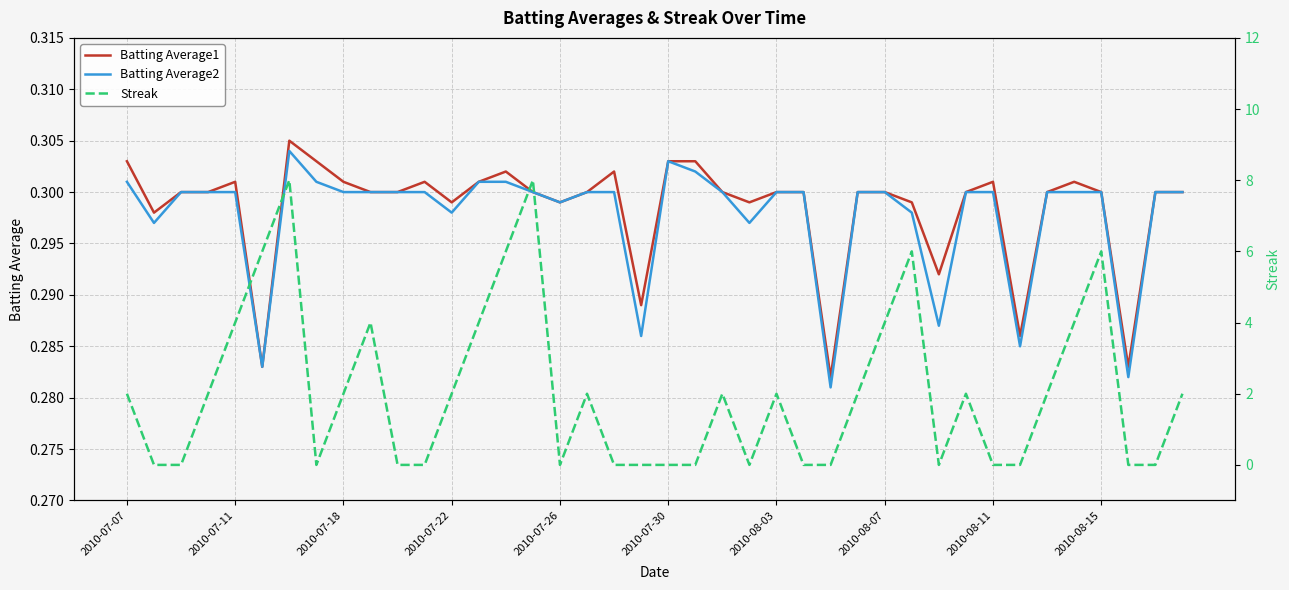

Is it true that Batting Average2 equals 0.2 at 2010-08-15?

False